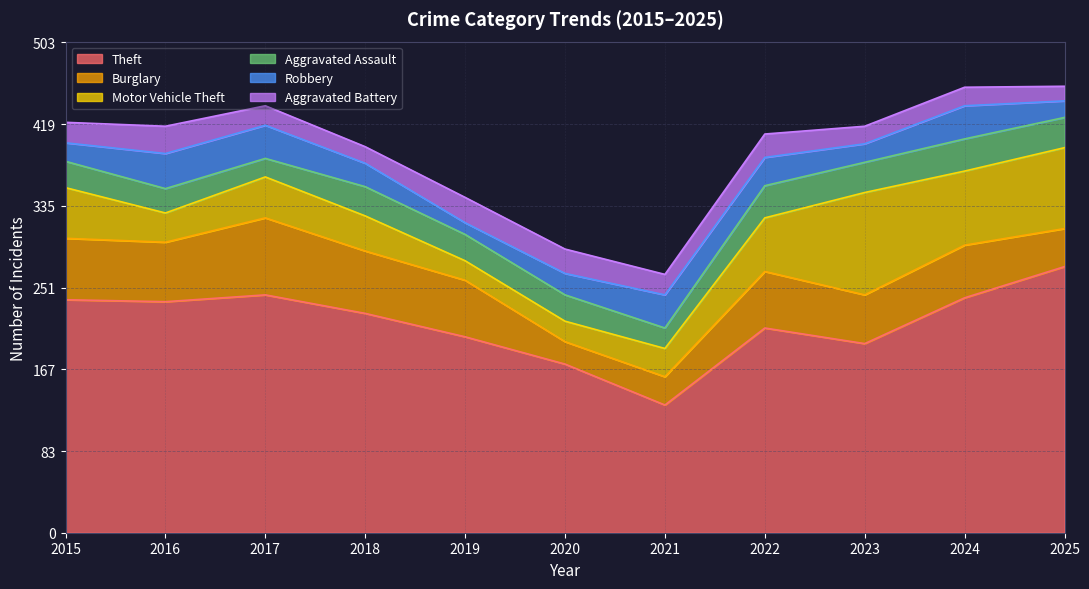

At how many categories does at least one series exceed 227?

5